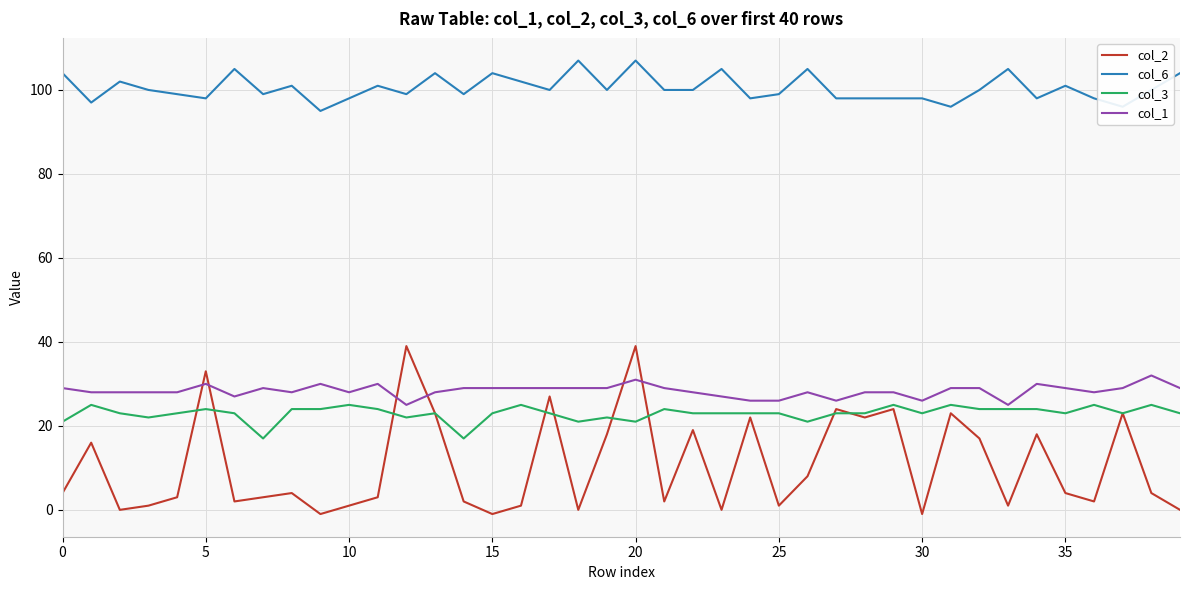

How many distinct data groups are displayed?

4